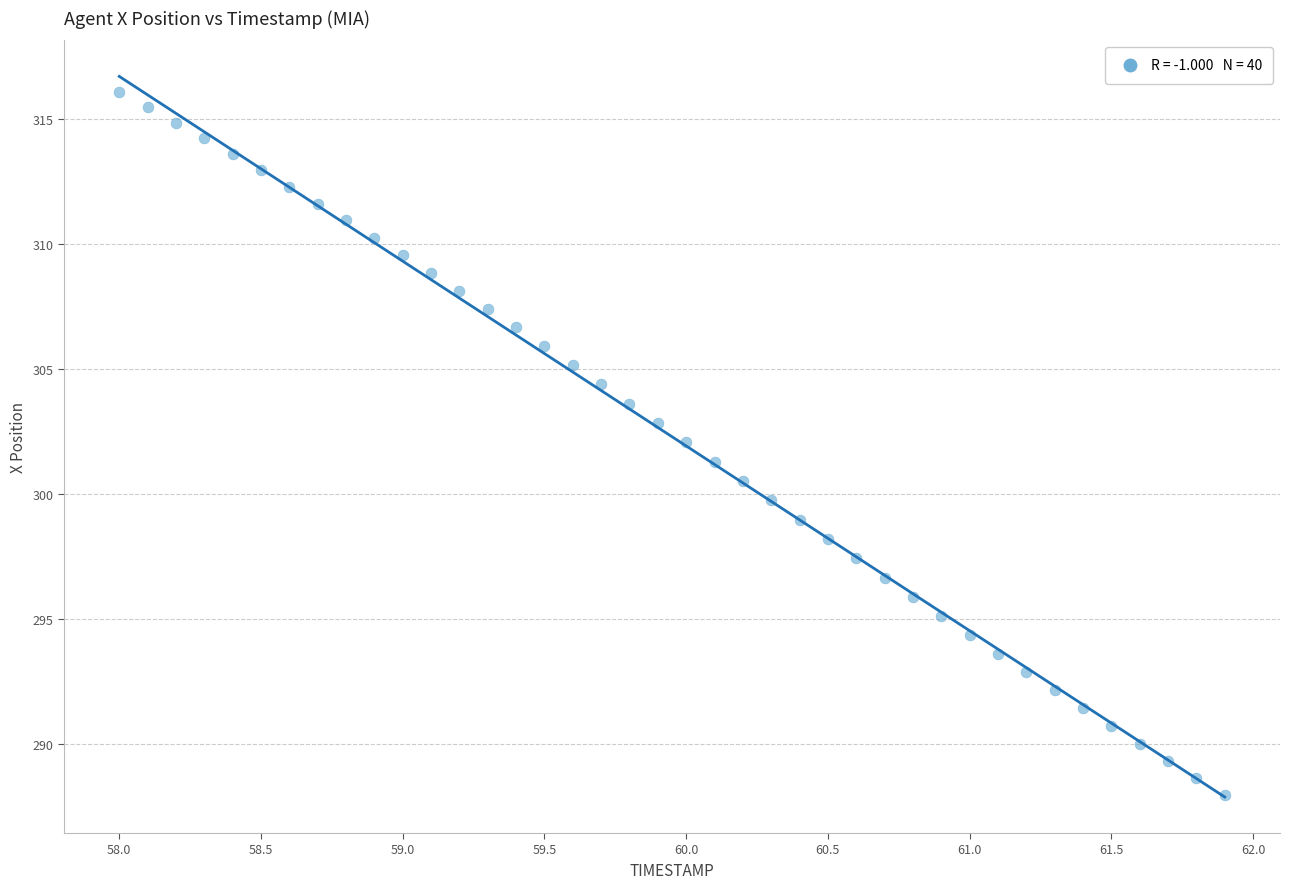

What is the range of Y values (max minus min)?

28.1